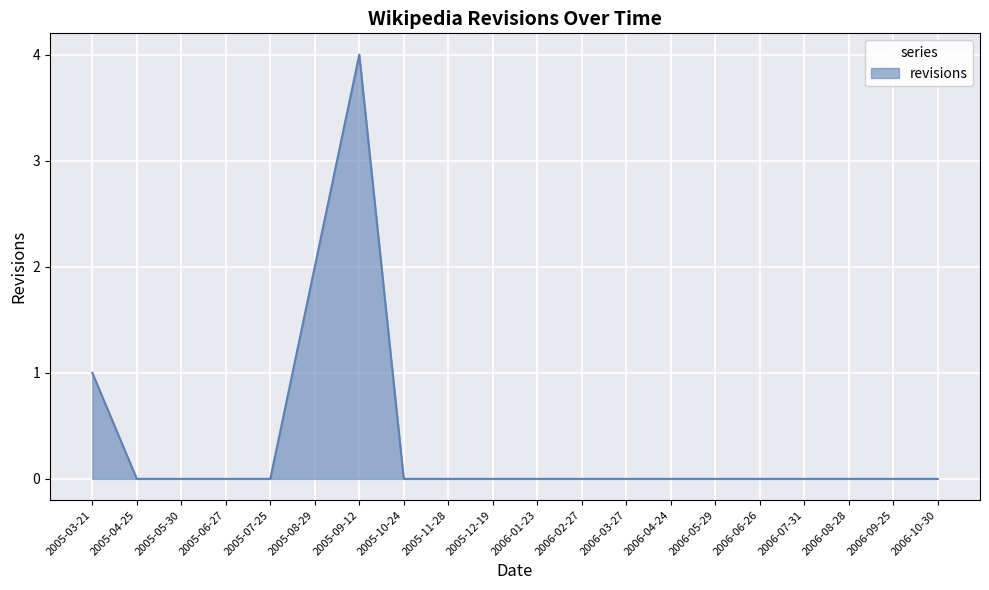

Count the values in the range 0 to 1.

18